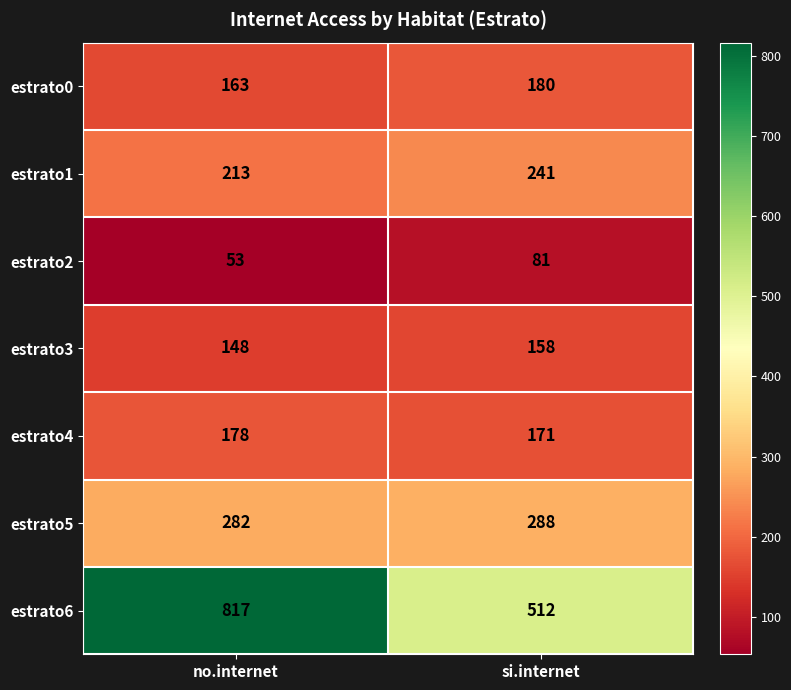

Reading left to right, extract all data points from this chart.

estrato0: no.internet=163	si.internet=180
estrato1: no.internet=213	si.internet=241
estrato2: no.internet=53	si.internet=81
estrato3: no.internet=148	si.internet=158
estrato4: no.internet=178	si.internet=171
estrato5: no.internet=282	si.internet=288
estrato6: no.internet=817	si.internet=512